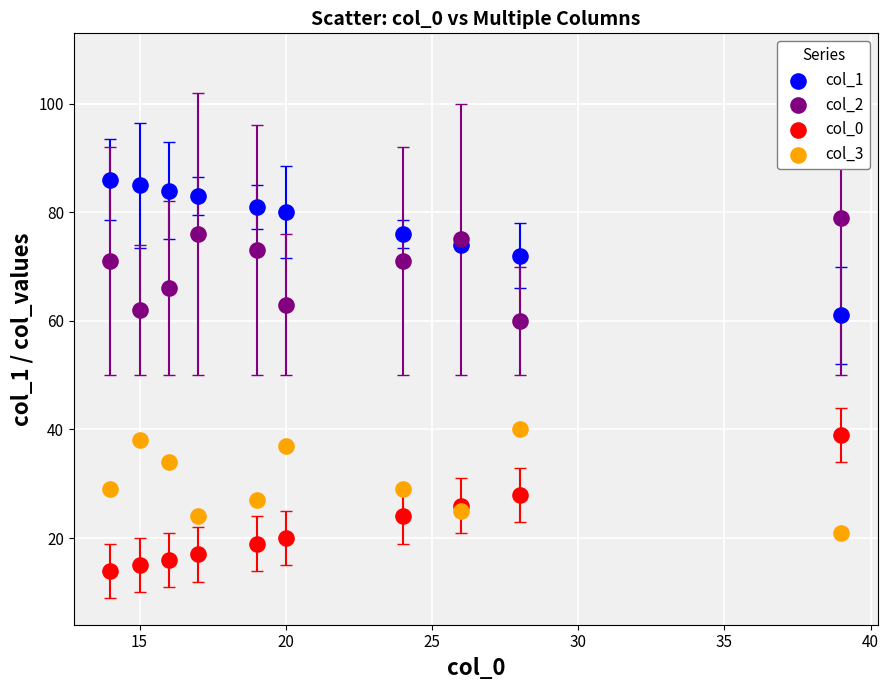

Which series reaches the minimum Y coordinate?

col_0